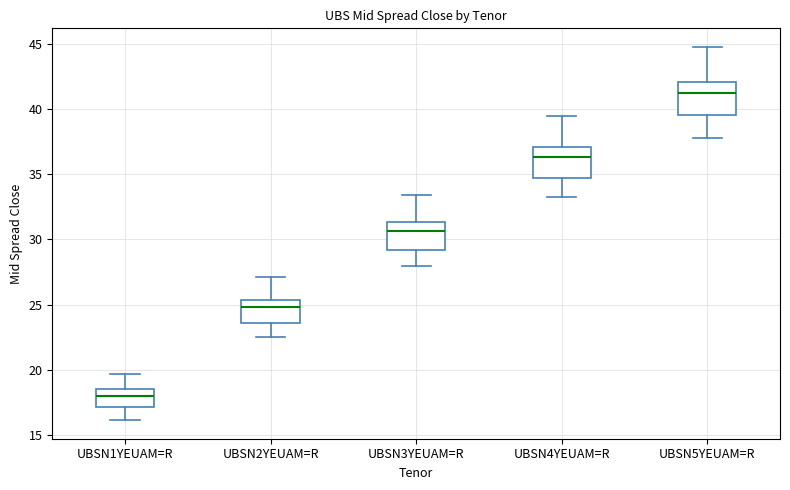

Where does the median line of the box for UBSN1YEUAM=R sit on the y-axis? The values are not printed on the chart, so give them approximately, as read against the axis.

18.0